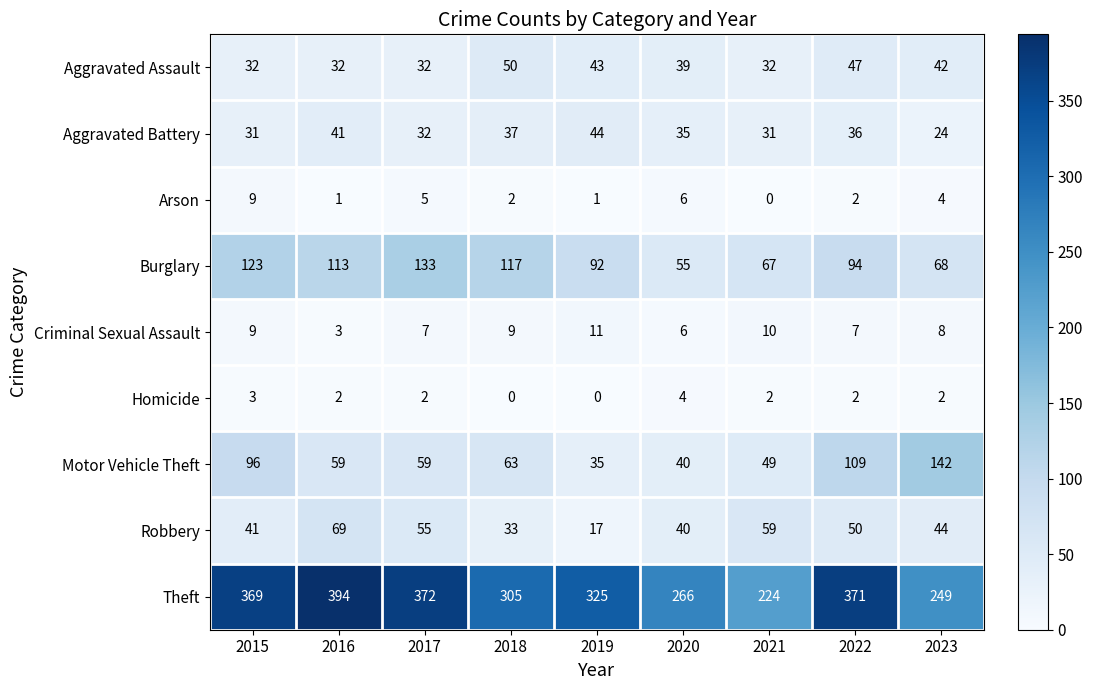

The value of Criminal Sexual Assault at 2022 is 7. True or false?

True